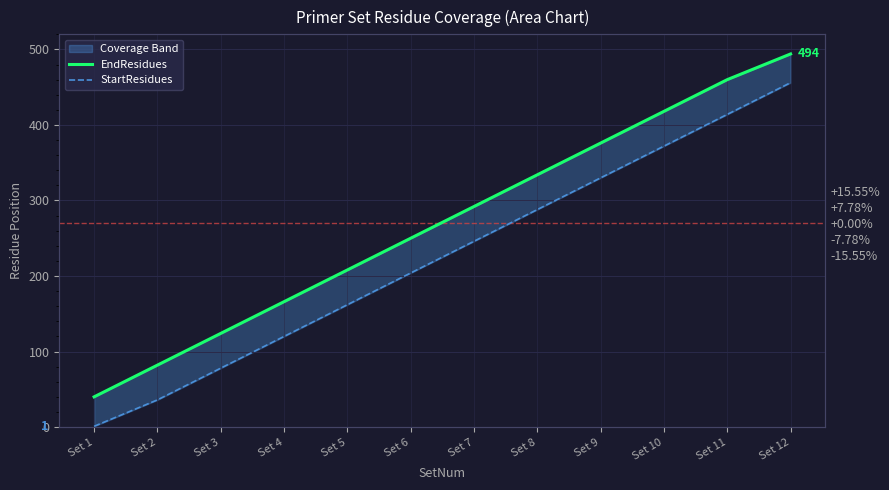

At which category is the sum across all series the highest?

Set 12